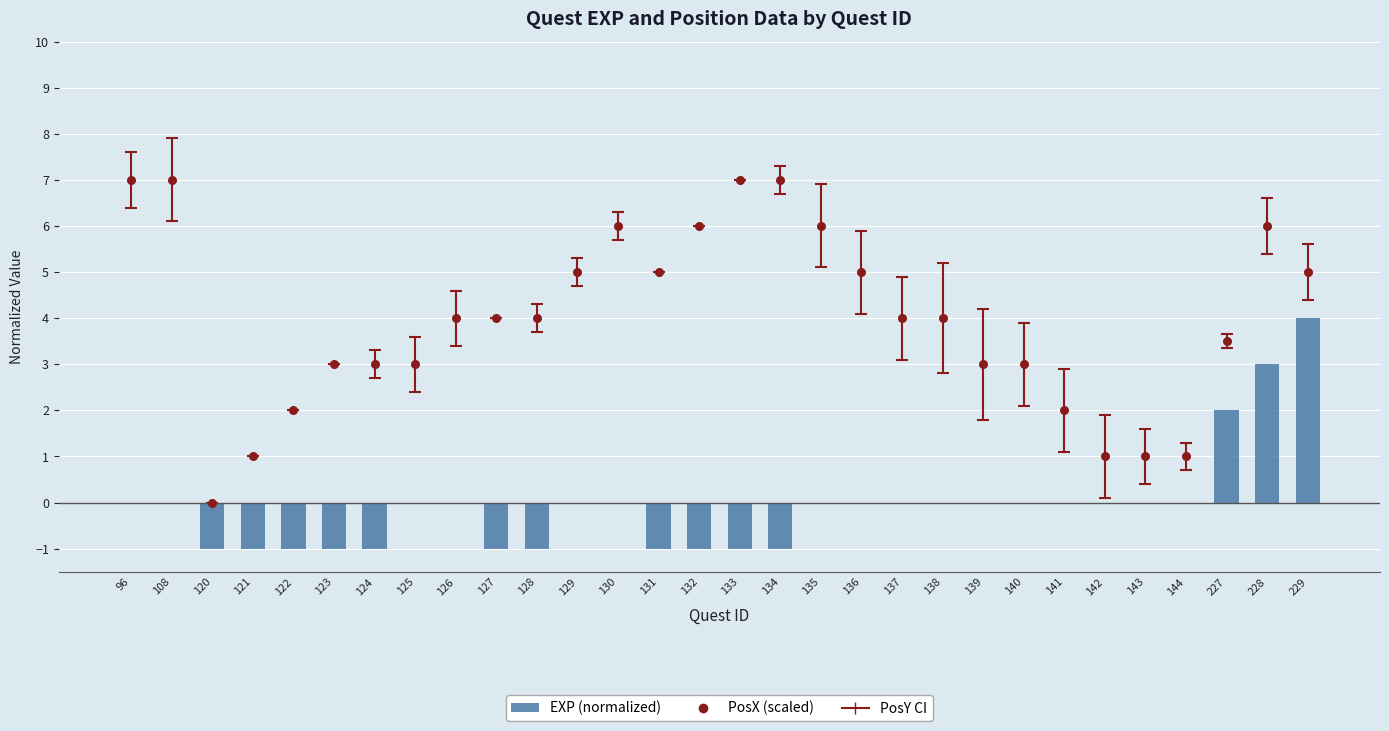

What is the total value across all series at 136?

5.0